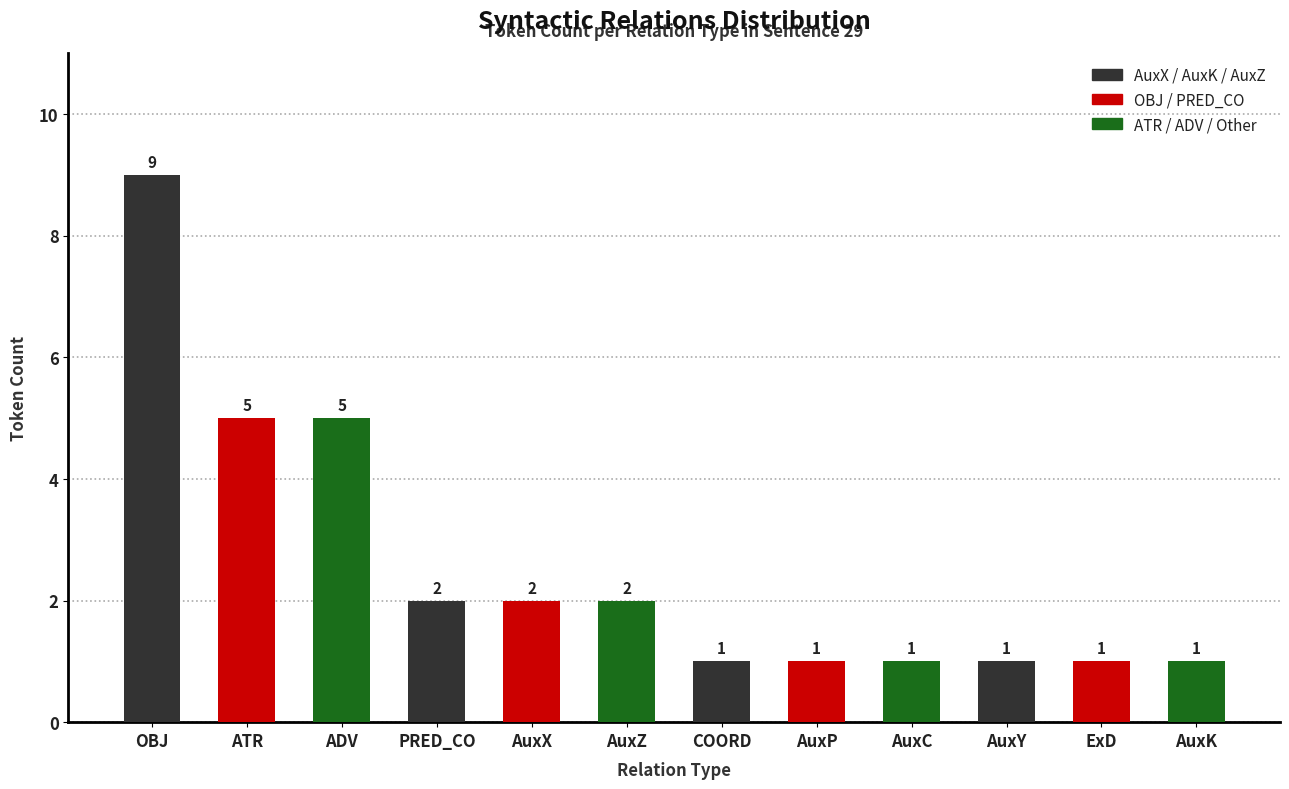

Approximately how many times larger is the value at OBJ compared to PRED_CO?

4.5